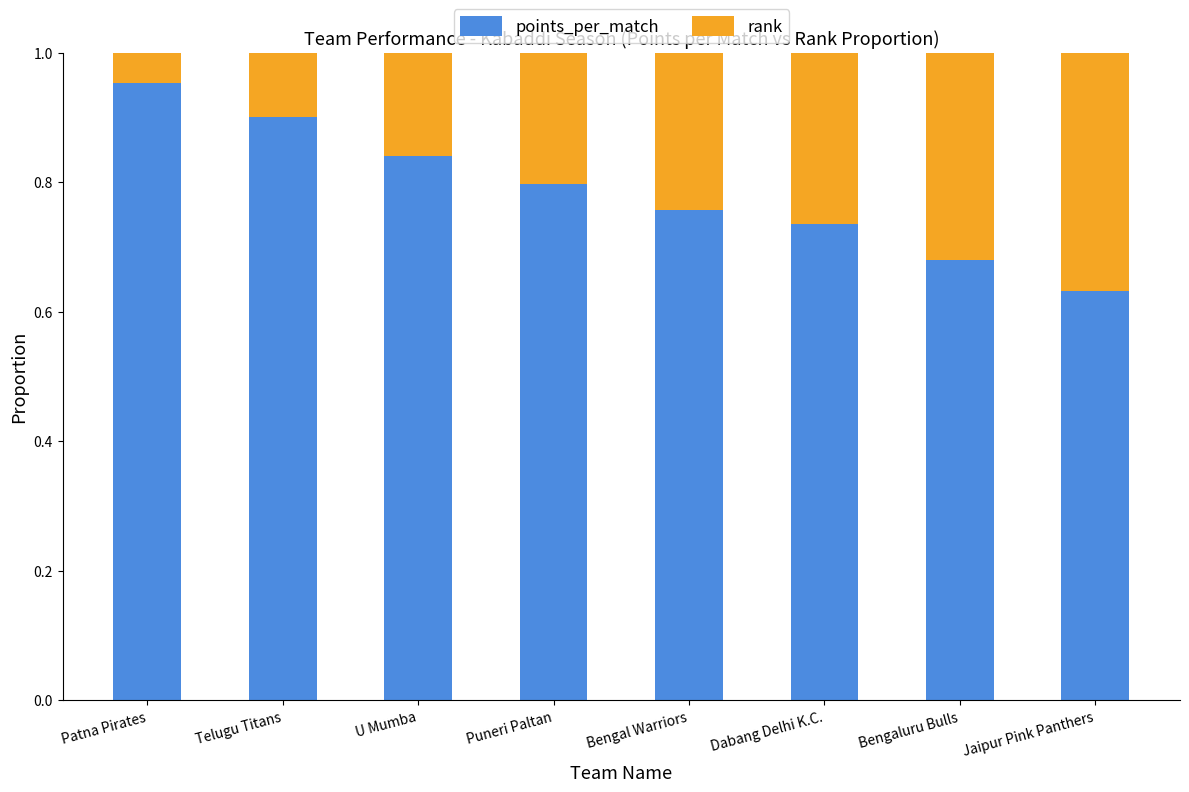

At which label does points_per_match reach its minimum?

Jaipur Pink Panthers